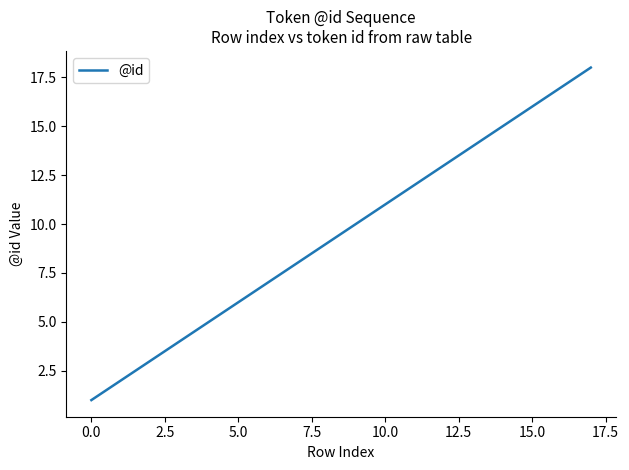

What is the maximum value shown in the chart?

18